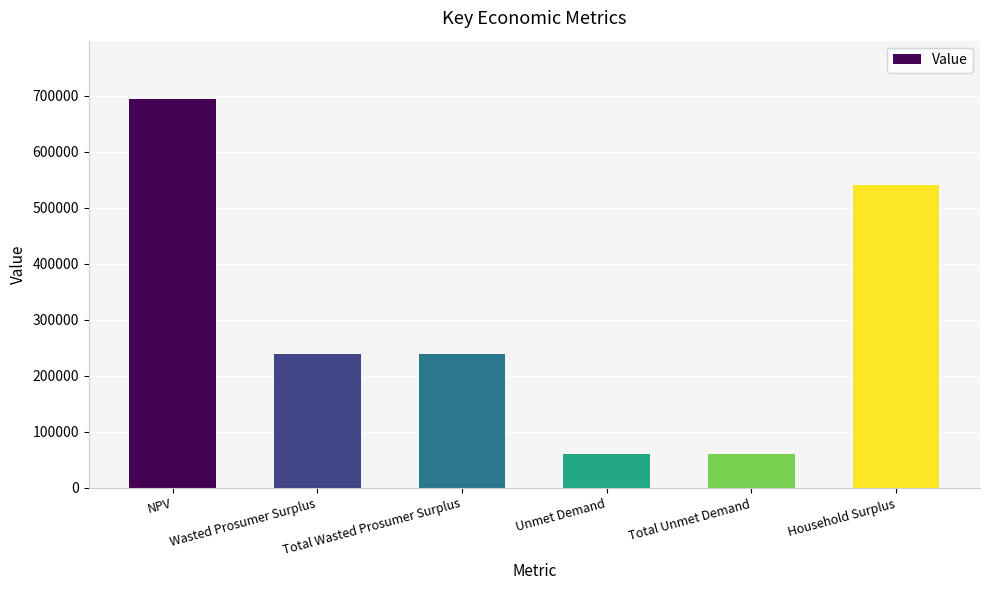

Reading left to right, extract all data points from this chart.

693949.6	238119.2	238119.2	59588.2	59588.2	540268.3